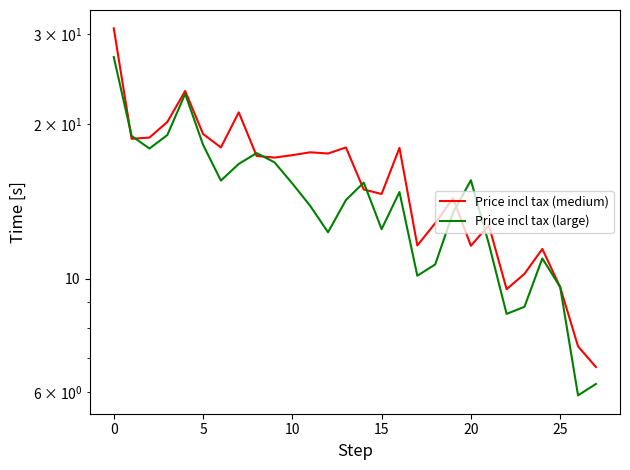

Which category has the lowest value across all series?

26